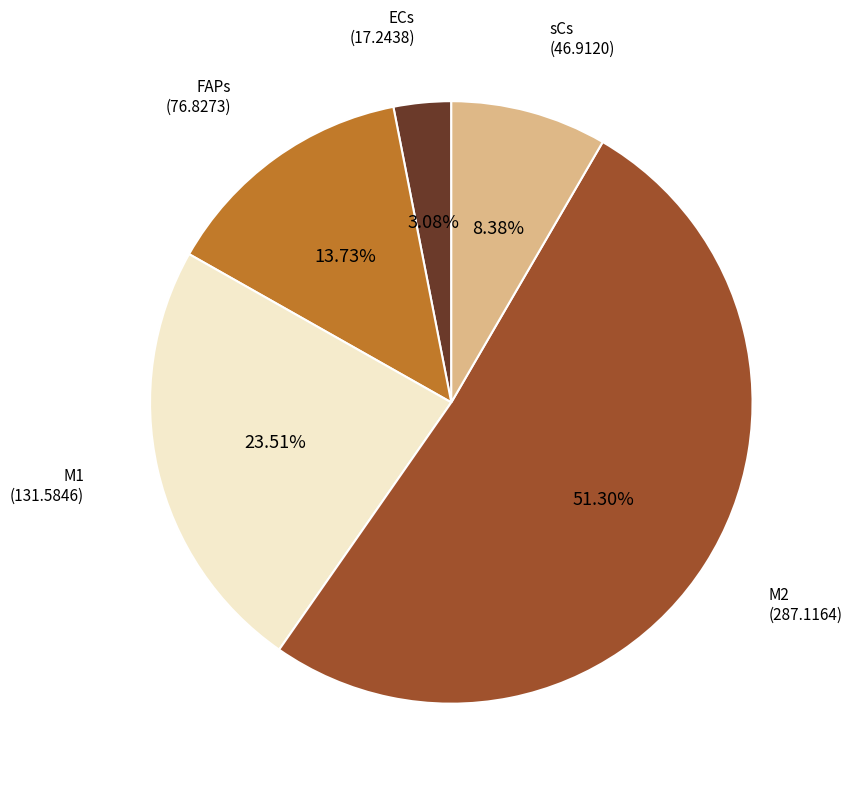

Which has a higher value, M1 or FAPs?

M1